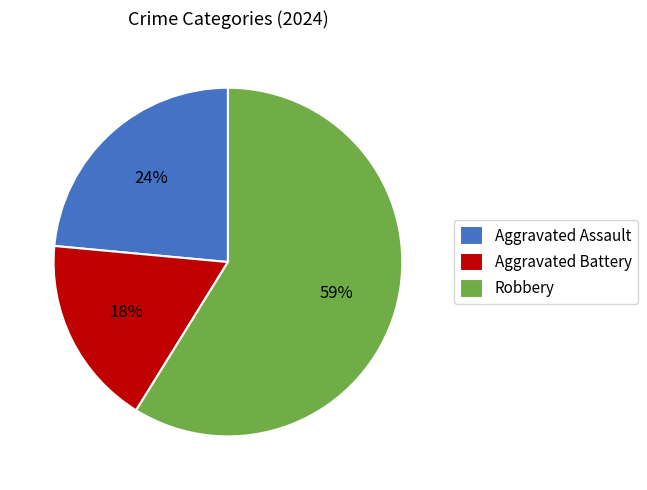

To the nearest percent, what is the difference between the largest and smallest slice percentages?

41%